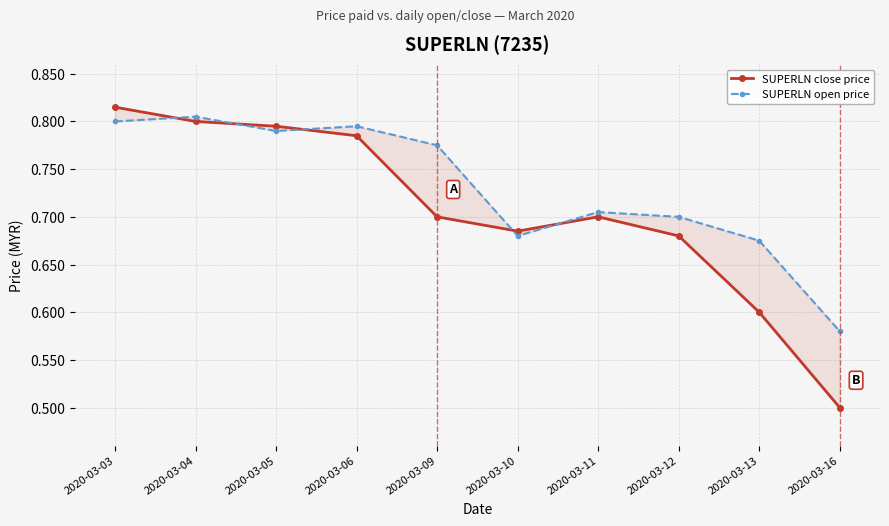

List the series in order of their peak value, highest first.

SUPERLN close price, SUPERLN open price